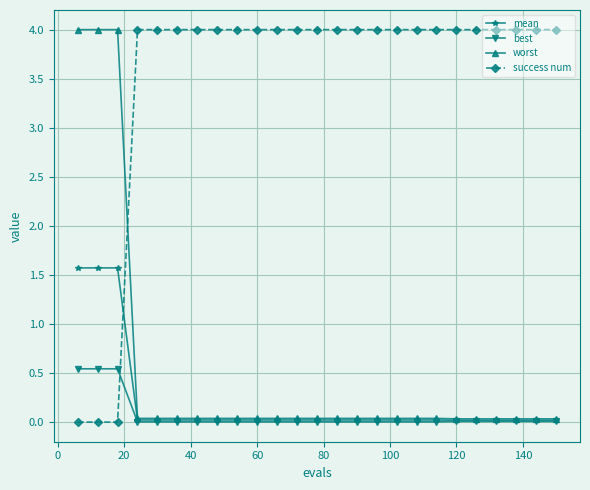

What is the value of the success num point at the 20th from the left?

4.0